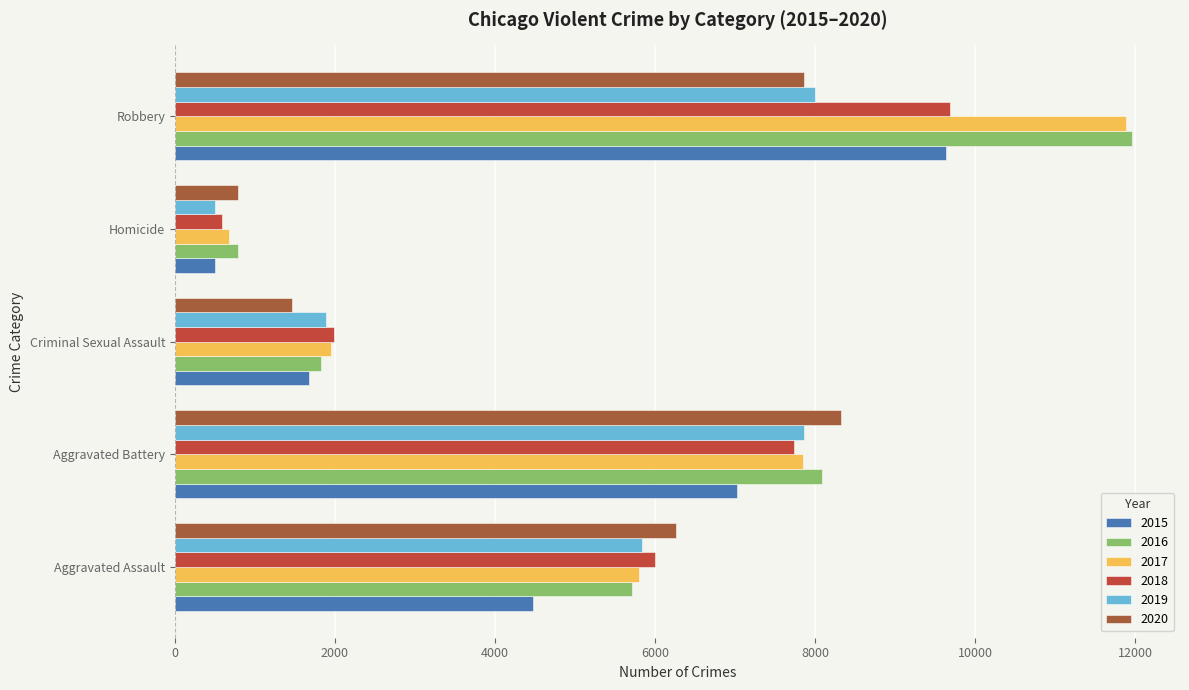

What is the difference between the maximum and minimum values in the 2016 series?

11174